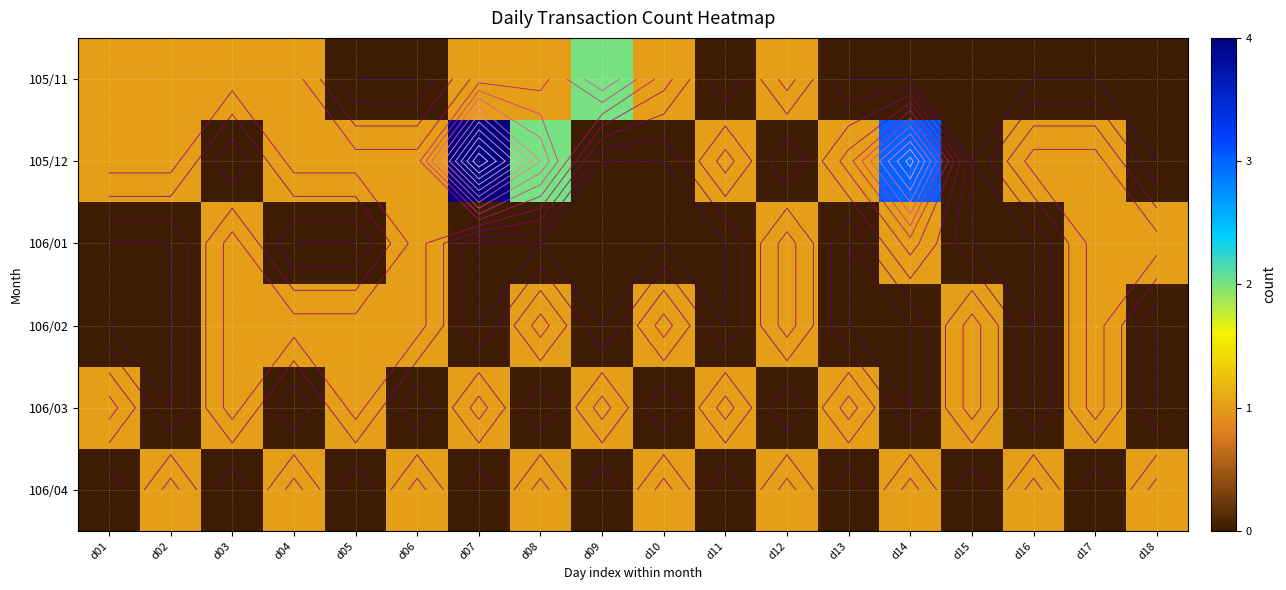

Between d03 and d11, which is larger?

d03